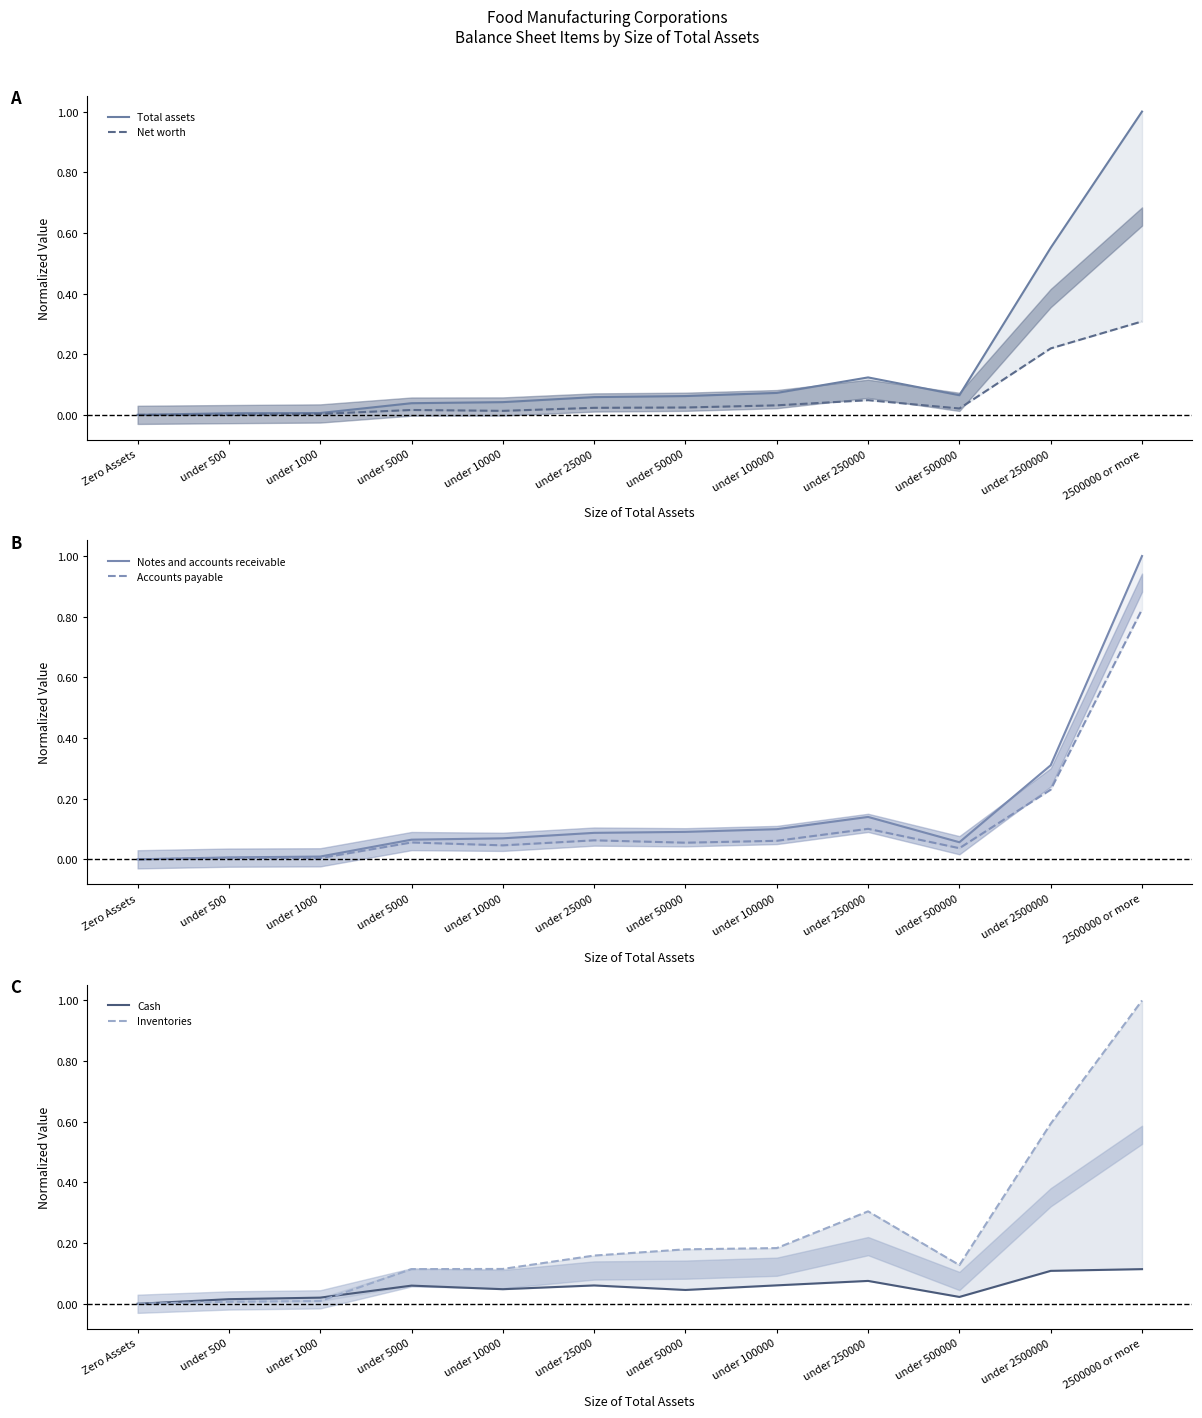

True or false: Net worth and Notes and accounts receivable intersect in this chart.

False